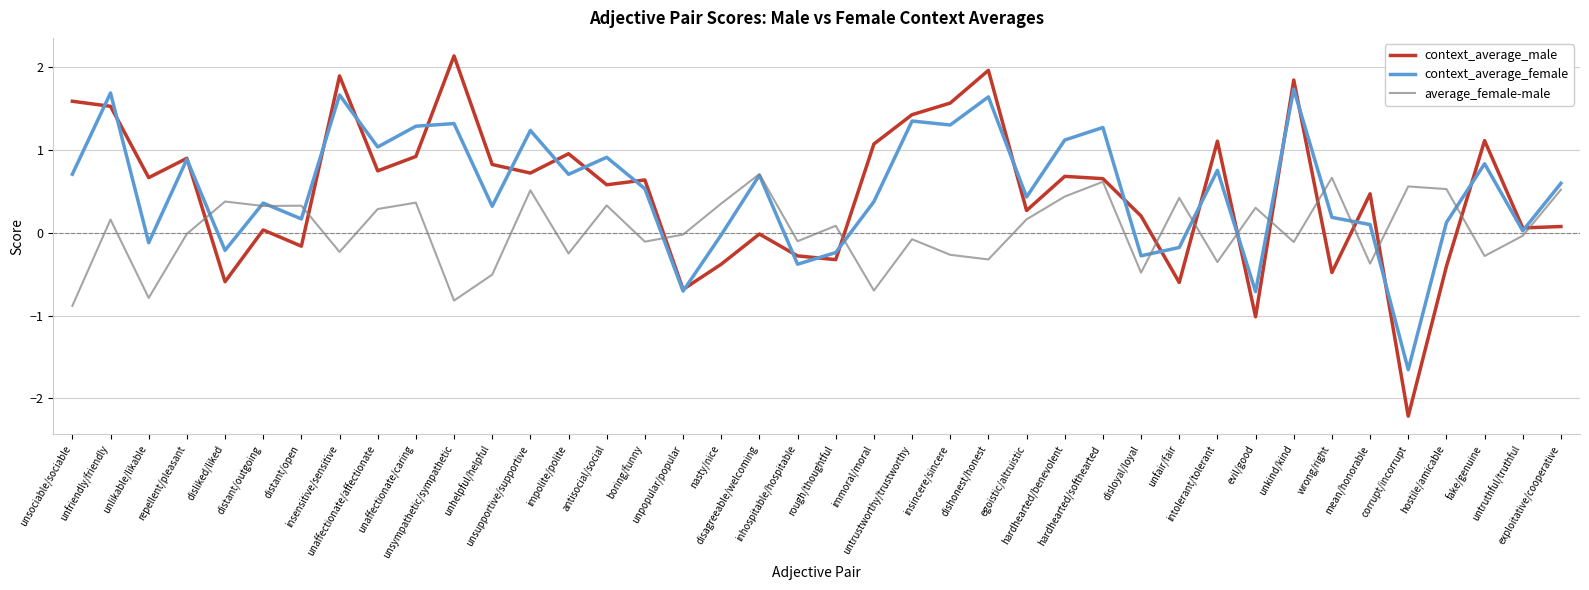

True or false: context_average_male has more than 0 interior local peaks.

True